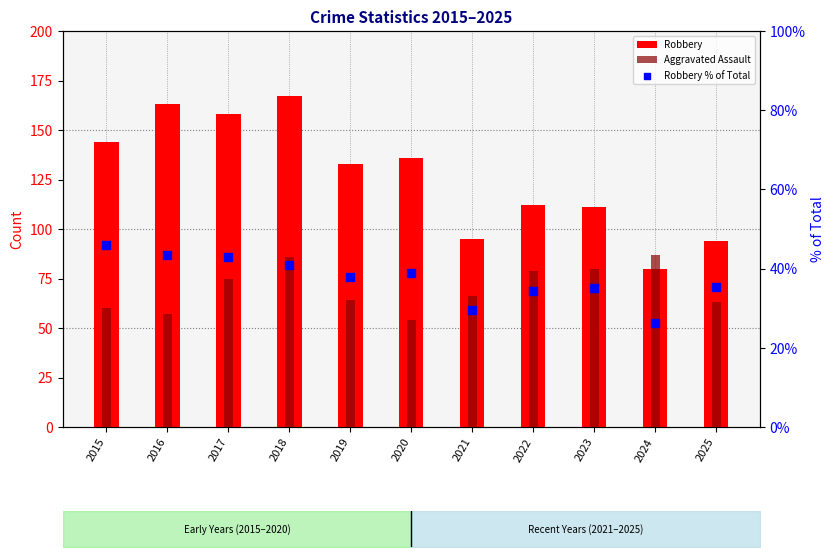

Is the value of Robbery at 2016 greater than the value of Aggravated Assault at 2019?

Yes